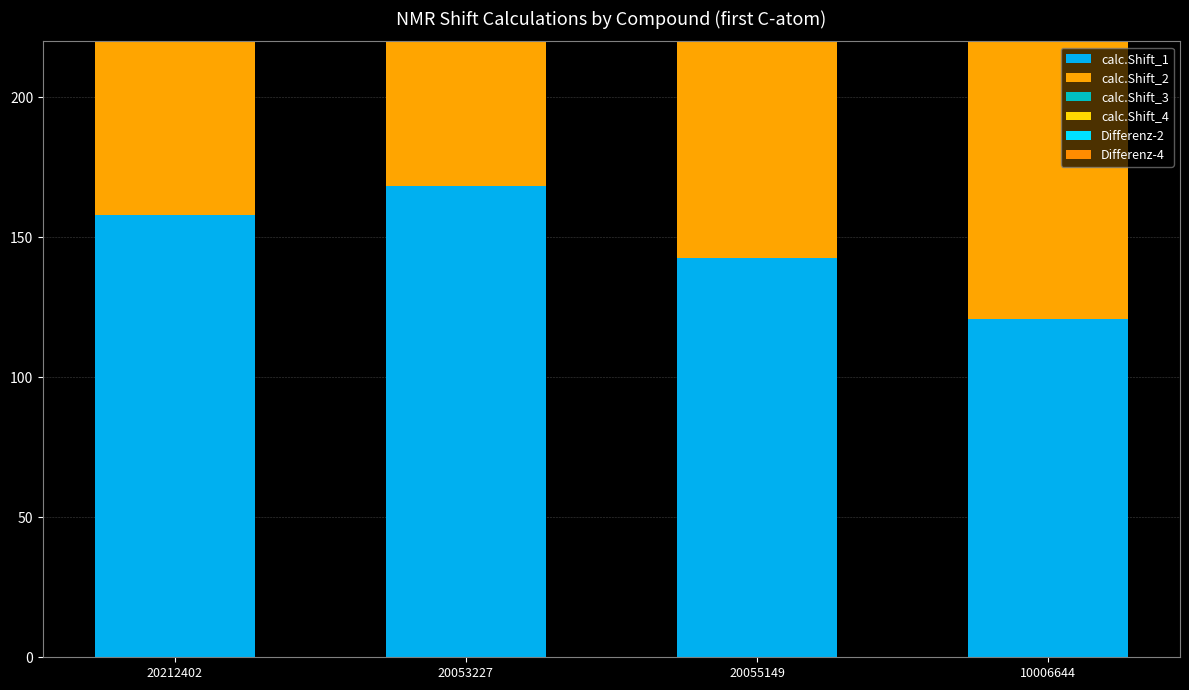

What are all the series names shown in the legend?

calc.Shift_1, calc.Shift_2, calc.Shift_3, calc.Shift_4, Differenz-2, Differenz-4